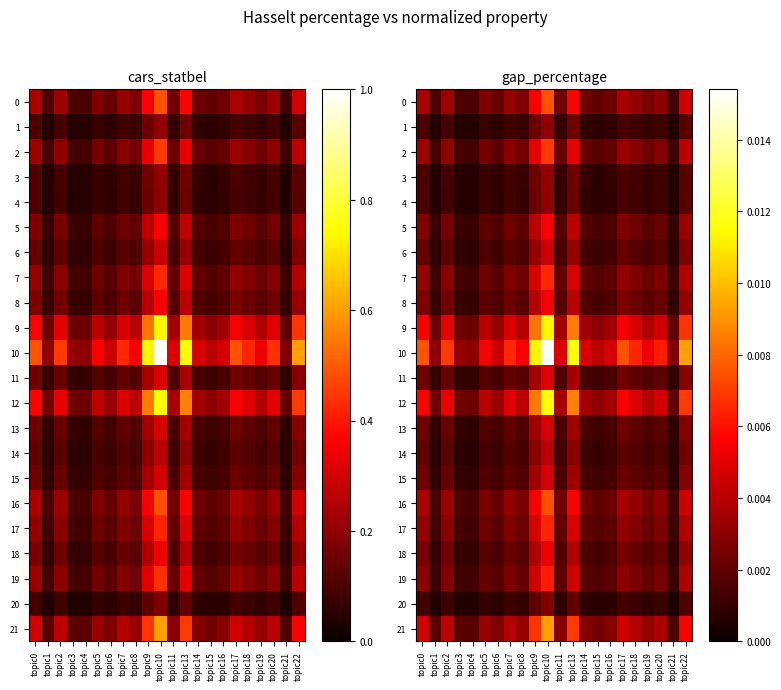

Which series has the widest spread of values?

10